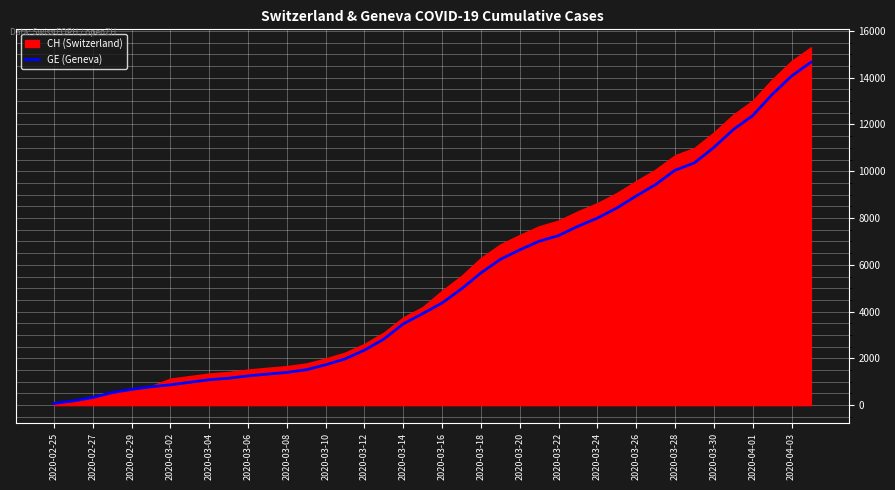

What is the maximum value for GE (Geneva)?

14662